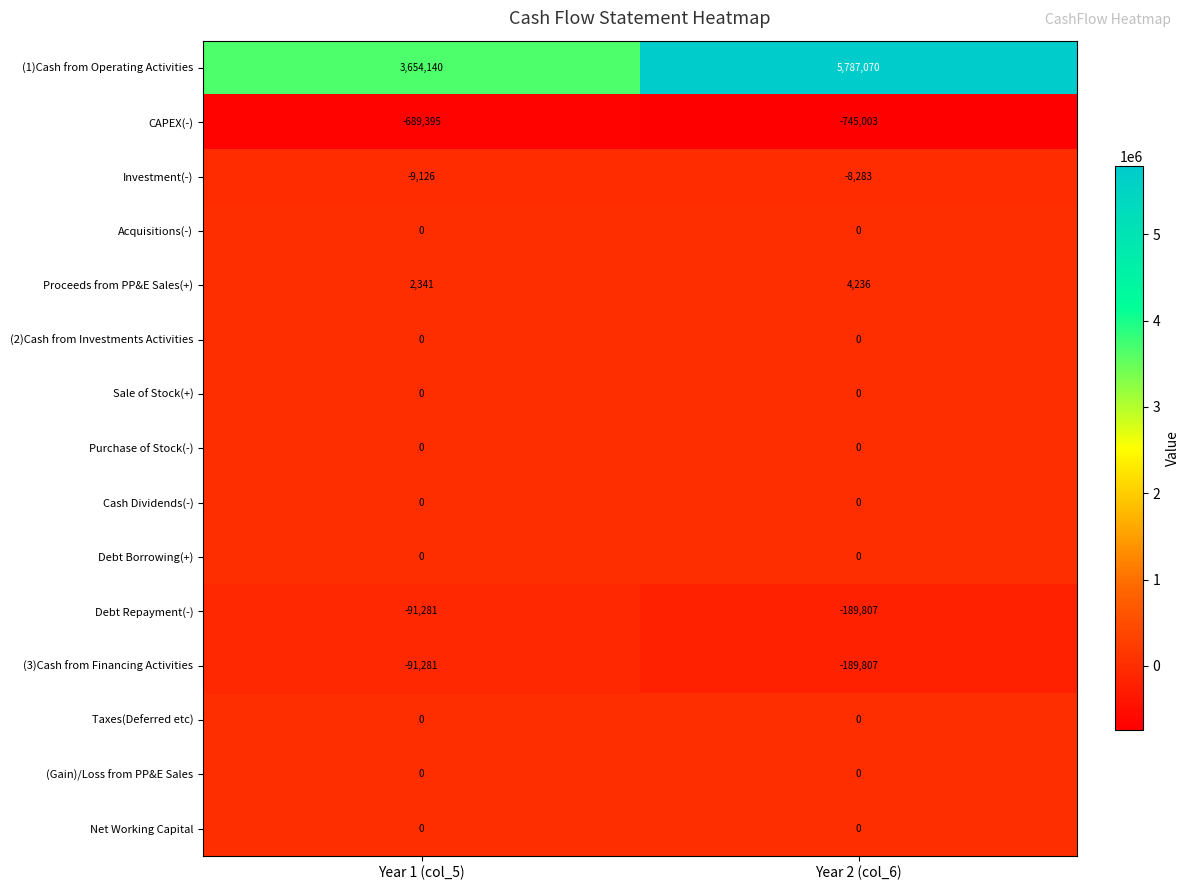

The value of (3)Cash from Financing Activities at Year 2 (col_6) is -189807. True or false?

True